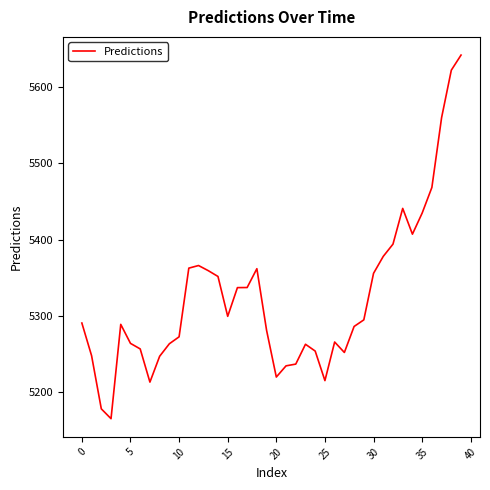

What is the difference between the second highest and minimum values?

455.7